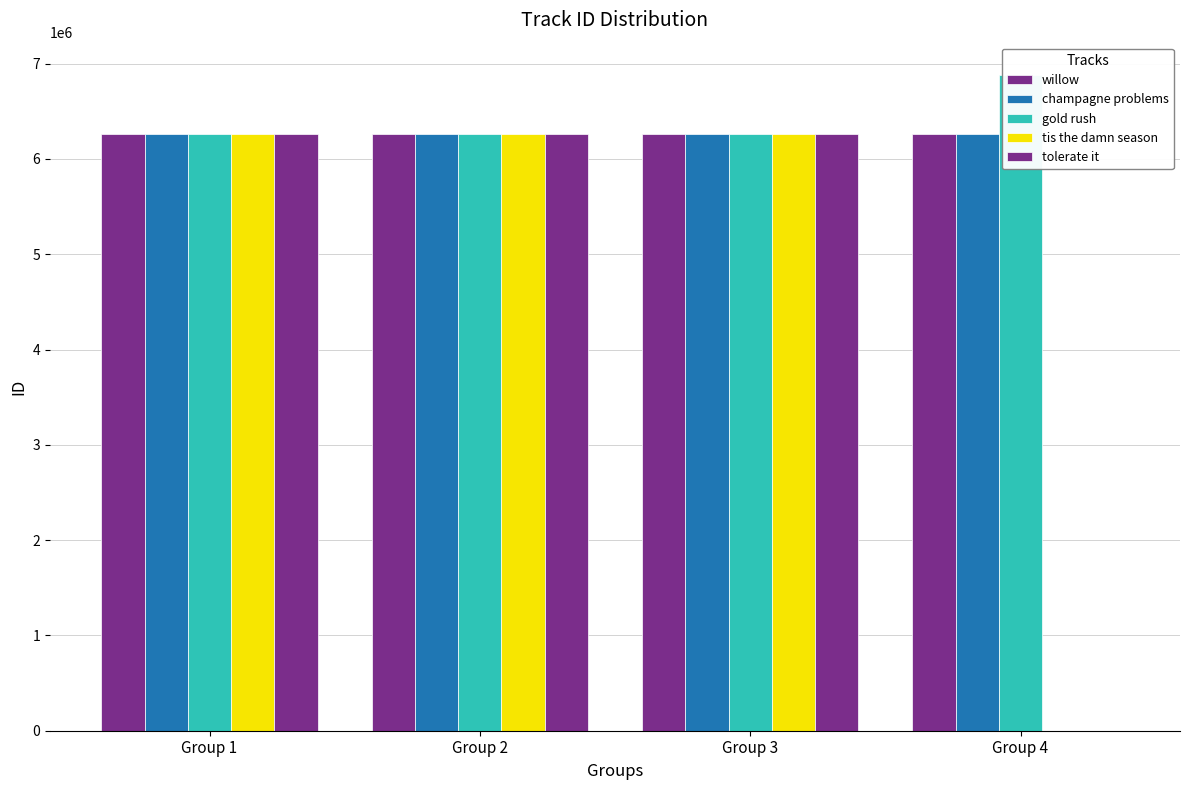

At Group 3, list the series in order from largest to smallest.

champagne problems, willow, tis the damn season, gold rush, tolerate it